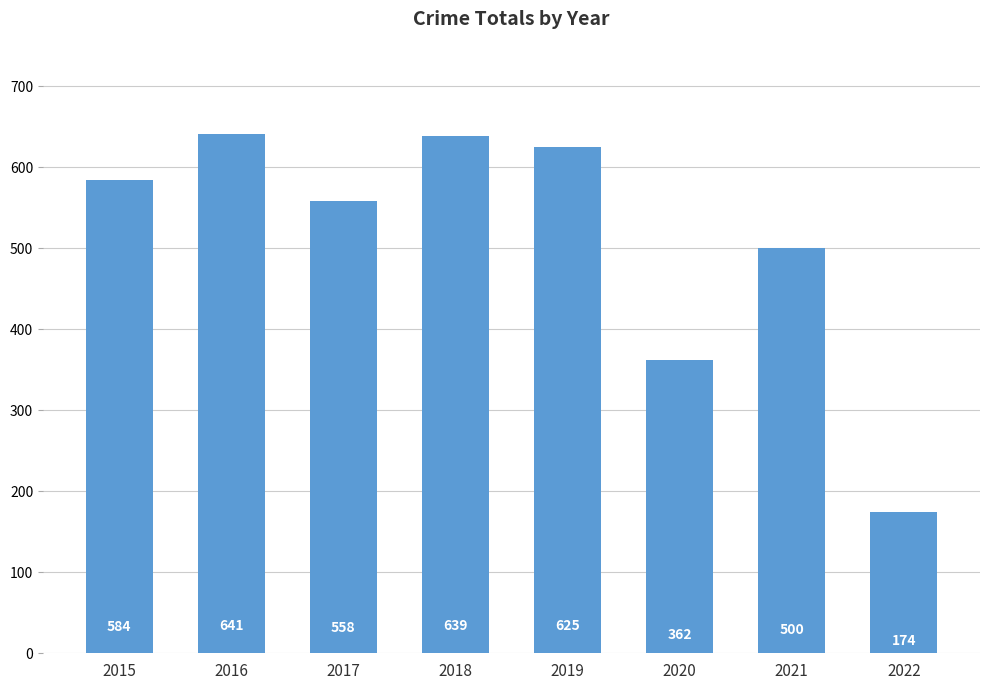

What is the ratio of the value at 2017 to the value at 2020?

1.5